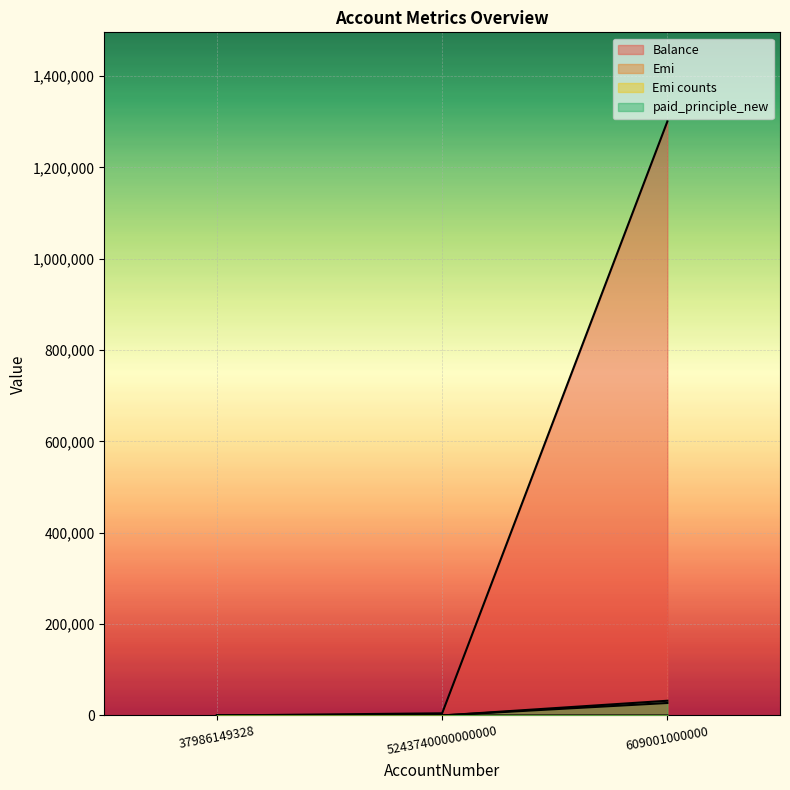

What is the label of the 2nd point from the left?

5243740000000000